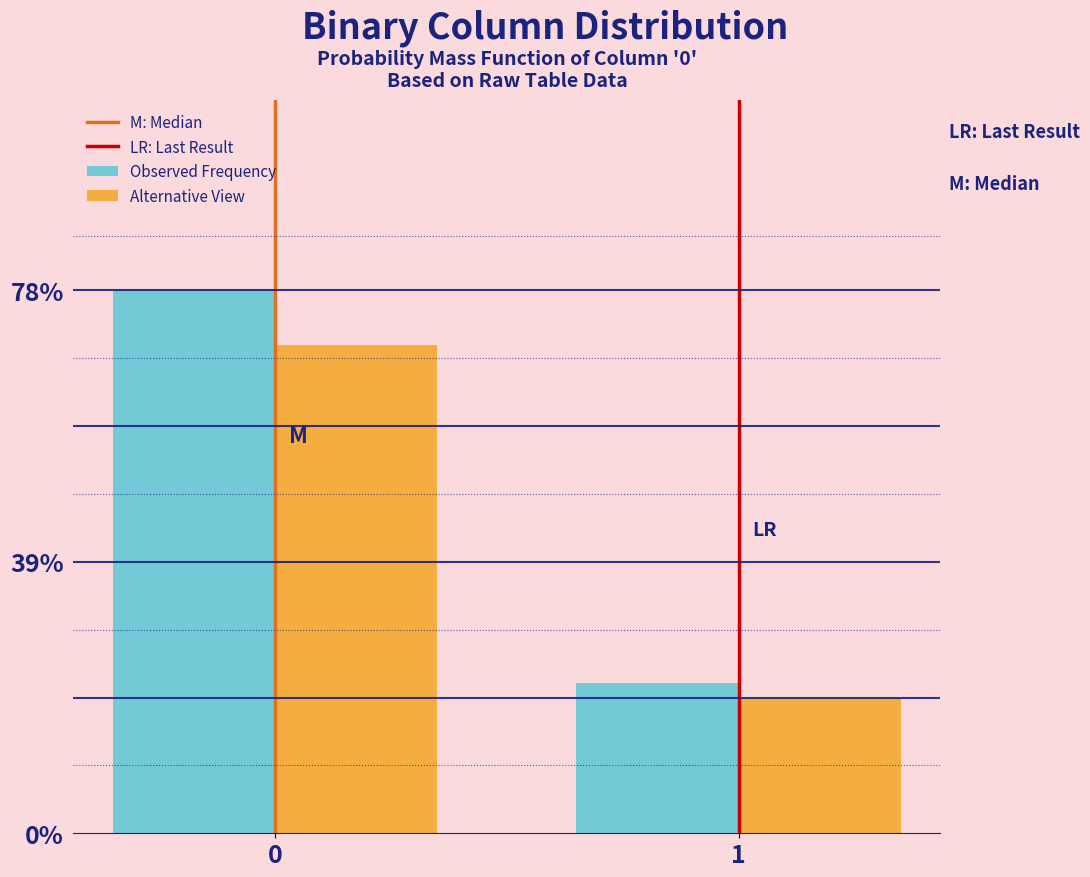

Are the bars grouped side by side (vs. stacked)?

Yes